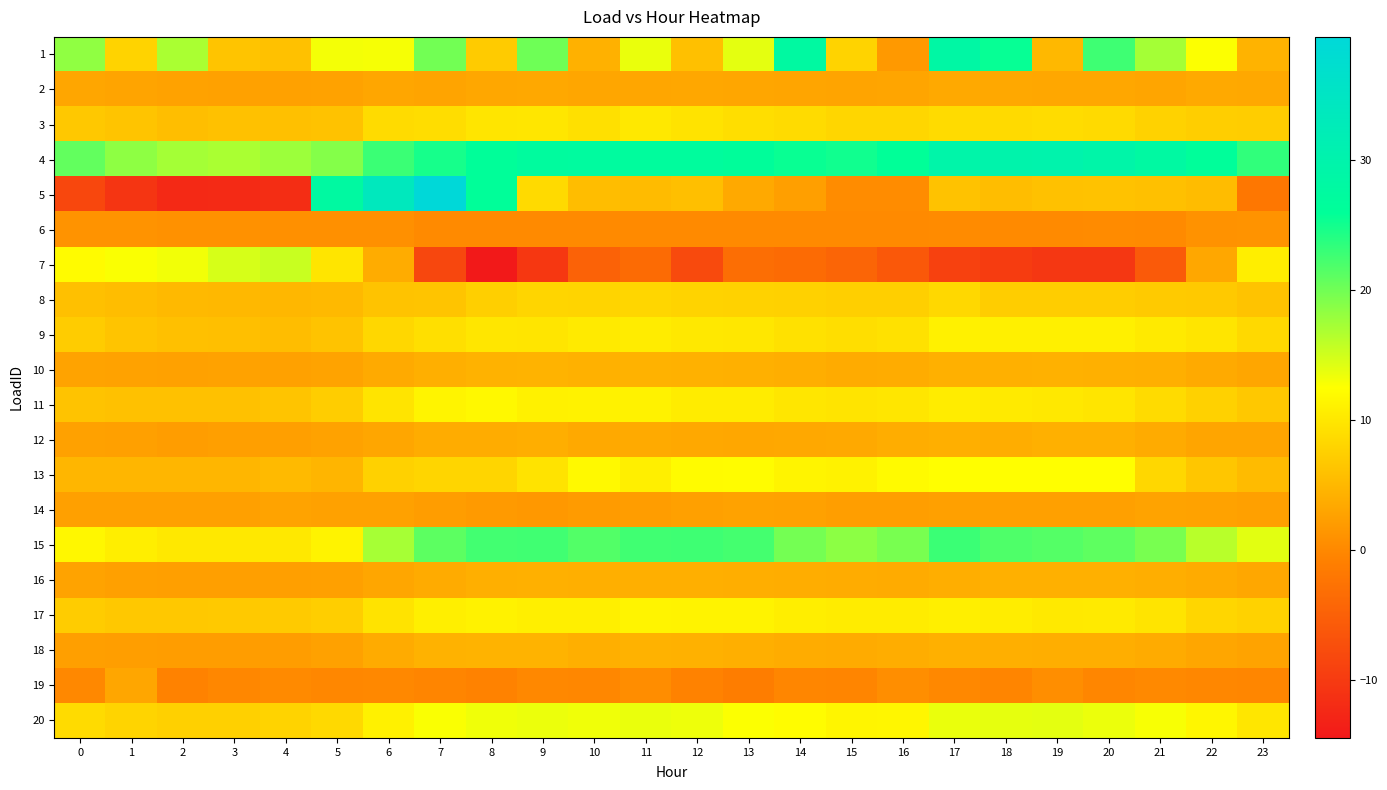

Which series has the largest total across all categories?

4